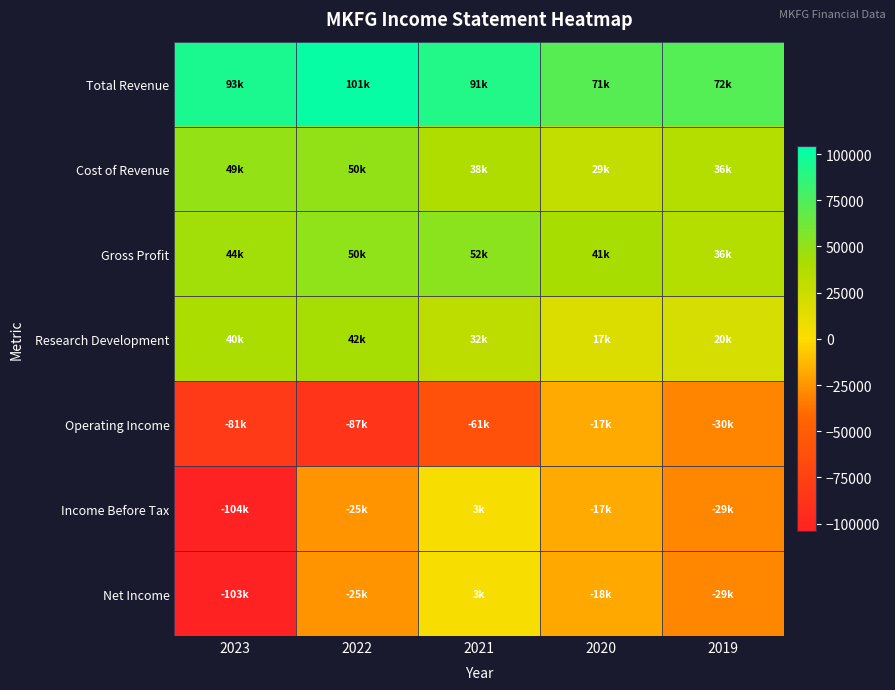

Rank the series by their maximum value, from lowest to highest.

Operating Income, Income Before Tax, Net Income, Research Development, Cost of Revenue, Gross Profit, Total Revenue